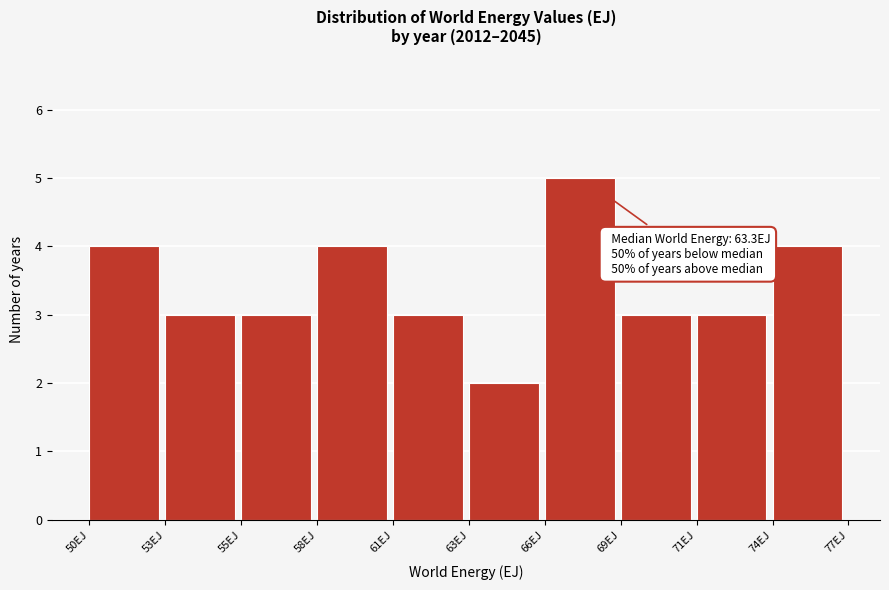

Reading left to right, transcribe all the data shown in this chart.

4	3	3	4	3	2	5	3	3	4